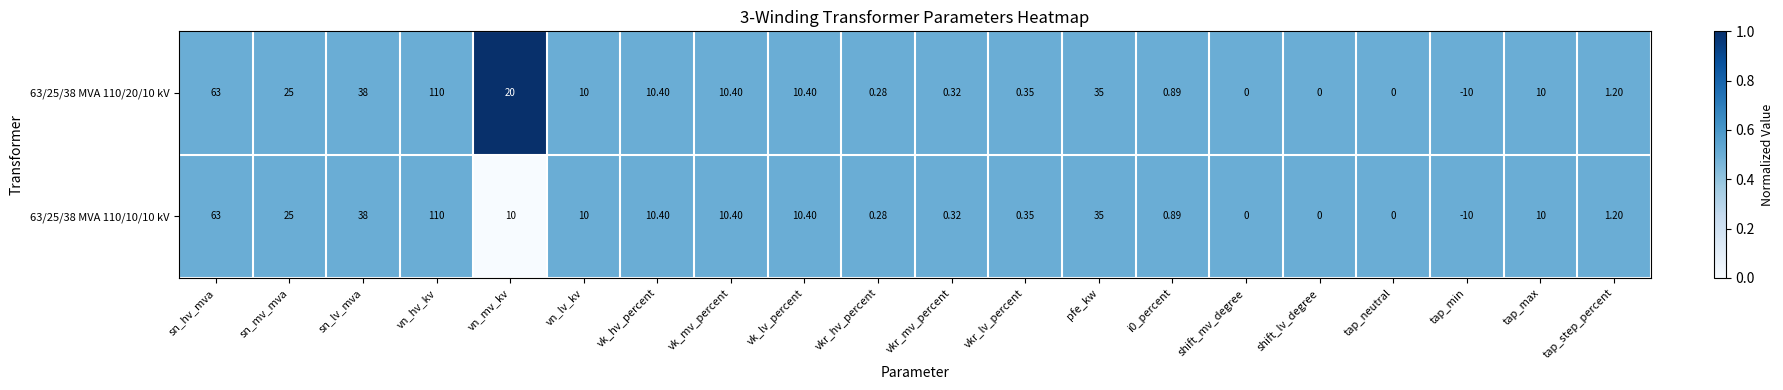

Which series has the largest total across all categories?

63/25/38 MVA 110/20/10 kV